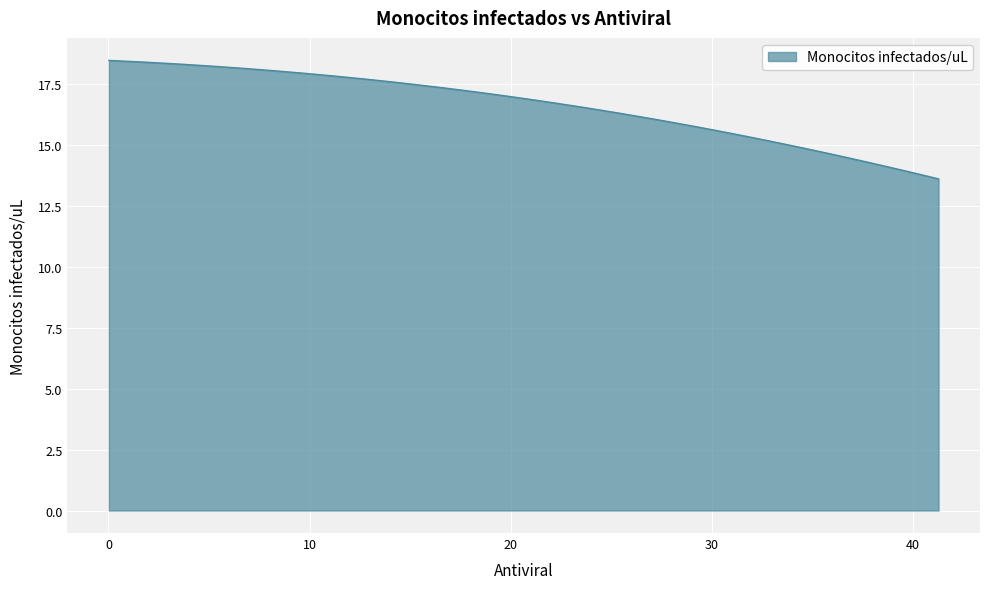

What is the difference between the maximum and minimum values?

4.9